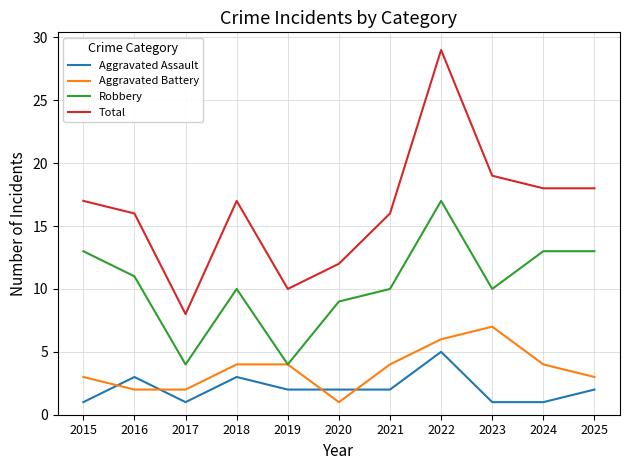

Is this an area chart (filled region under the line)?

No